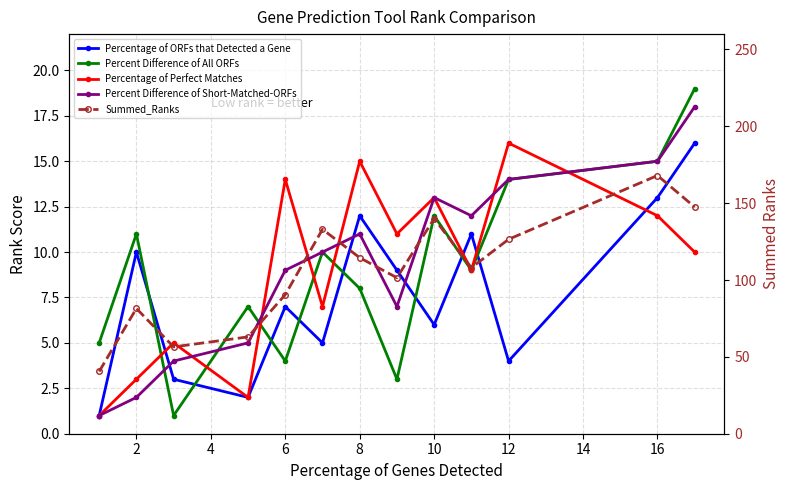

How many distinct data groups are displayed?

5